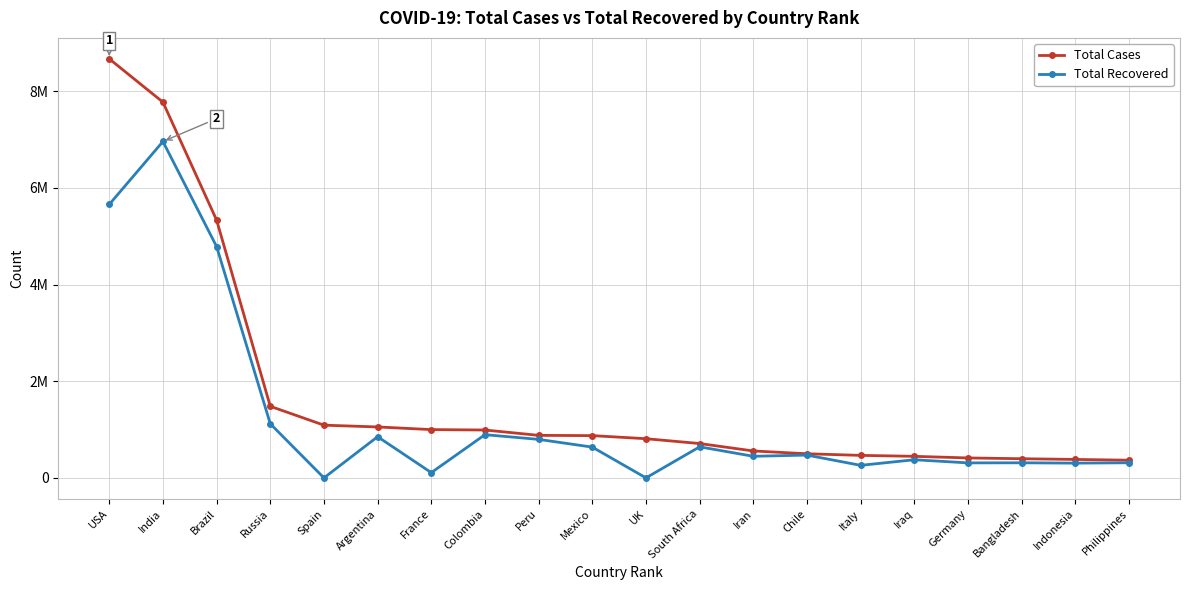

Rank the series at Peru from lowest to highest value.

Total Recovered, Total Cases